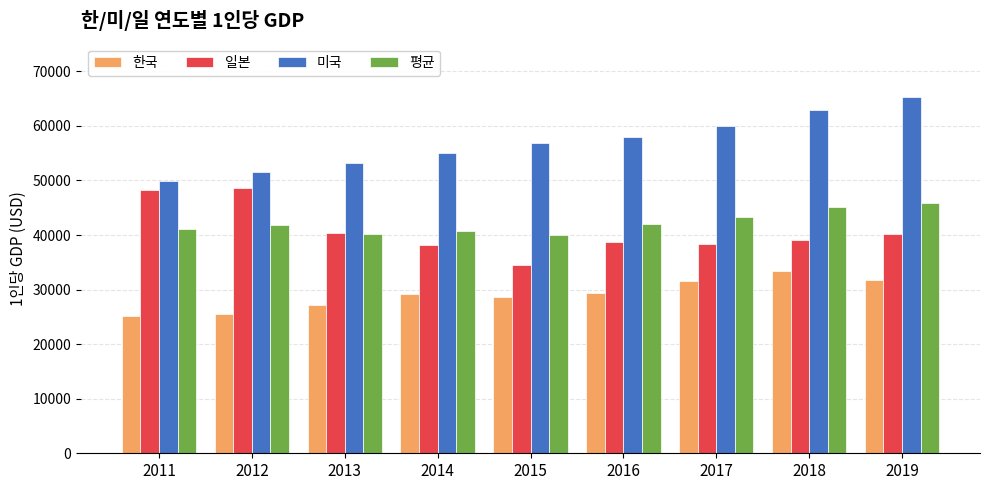

The value of 미국 at 2015 is 56823.0. True or false?

True